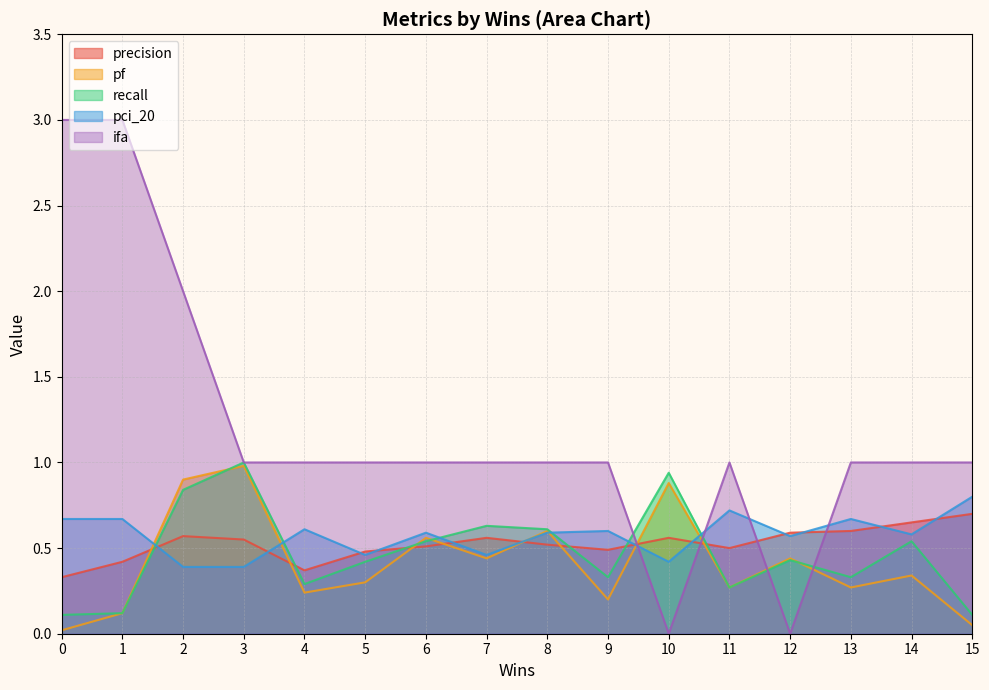

What is the value of the ifa point at the 3rd from the left?

2.0